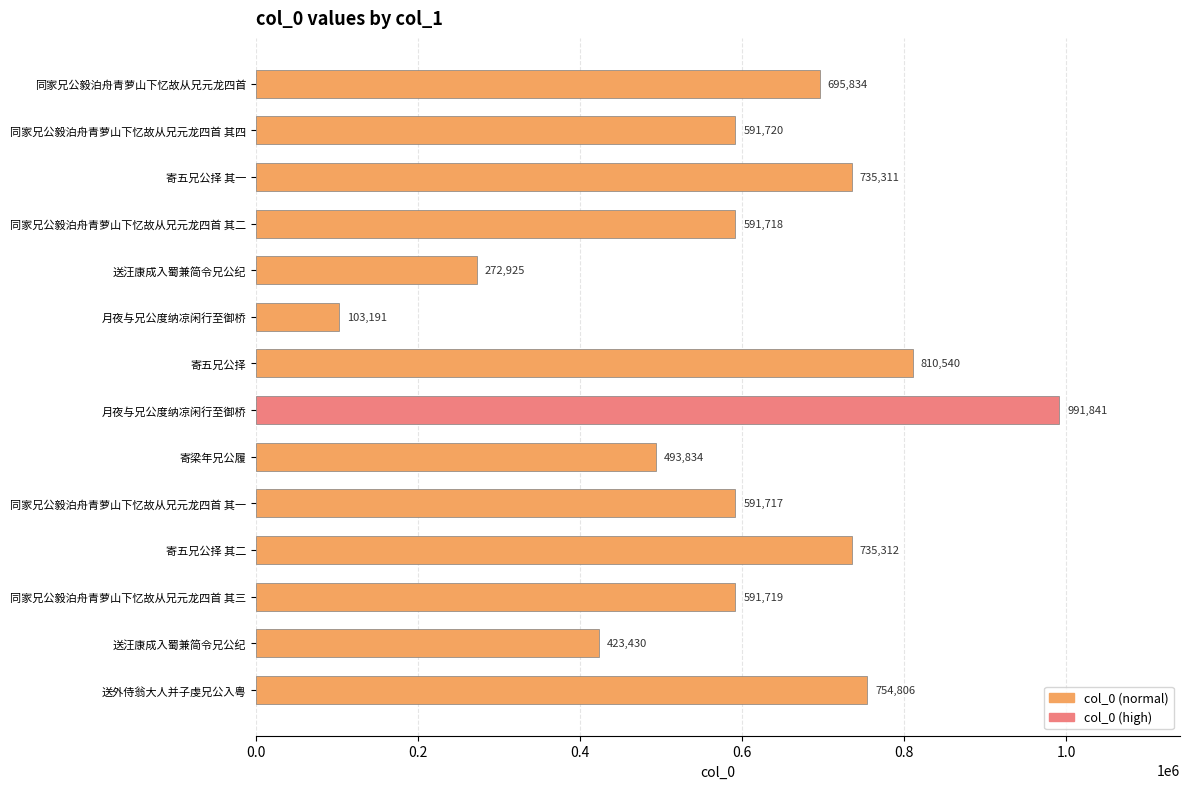

How many data points are less than 591720?

7